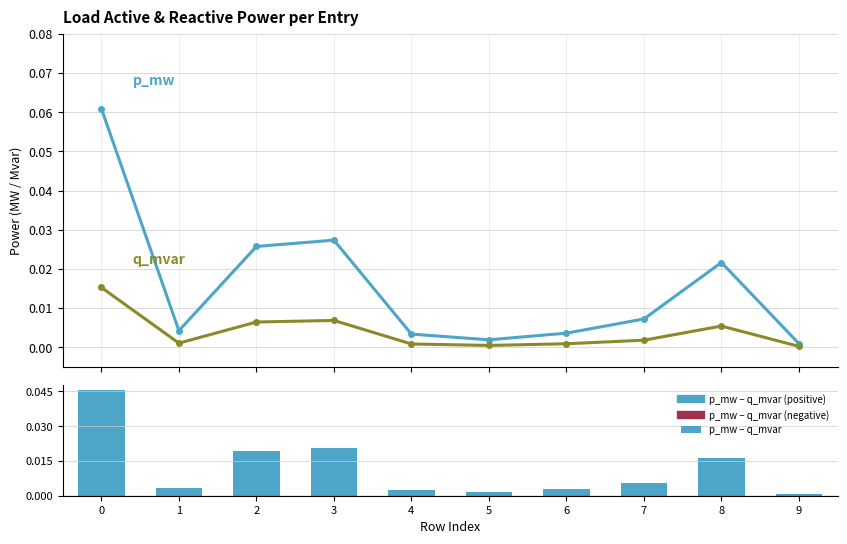

True or false: q_mvar has a value of 0.0 at 7.

True